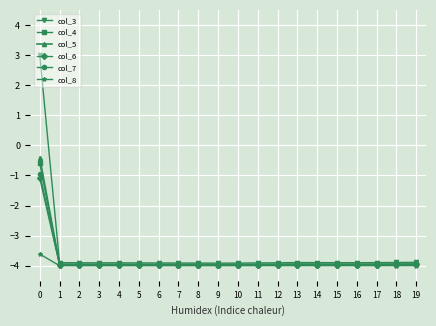

Which series has the widest spread of values?

col_3